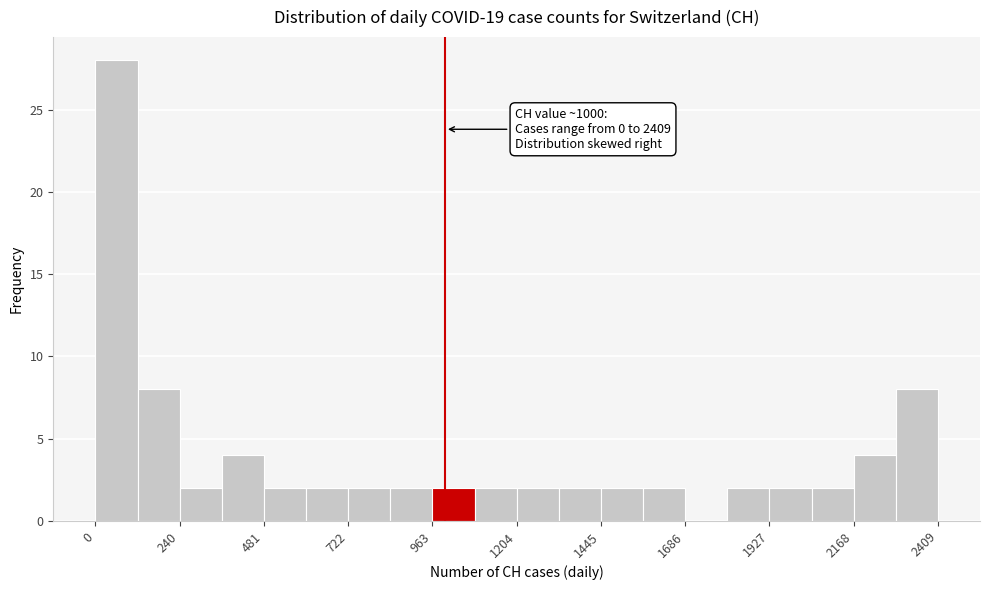

Read against the x-axis, roughly where is the centre of the tallest bar?

50